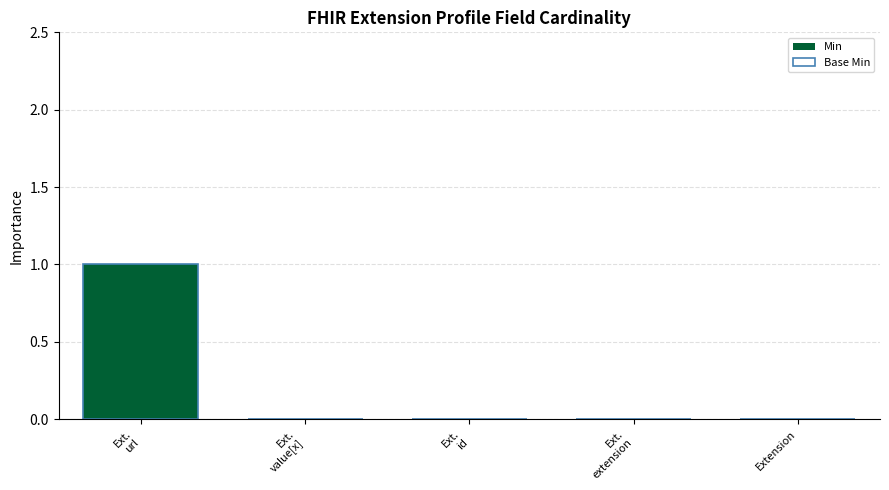

How many values in the Min series exceed 0?

1